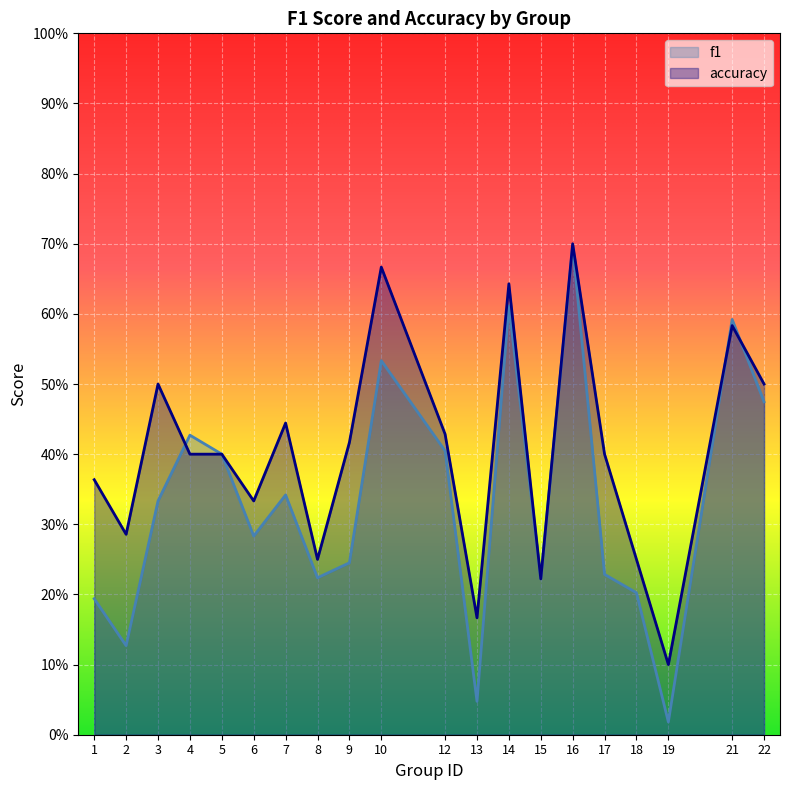

At which category does f1 reach its first local valley?

2